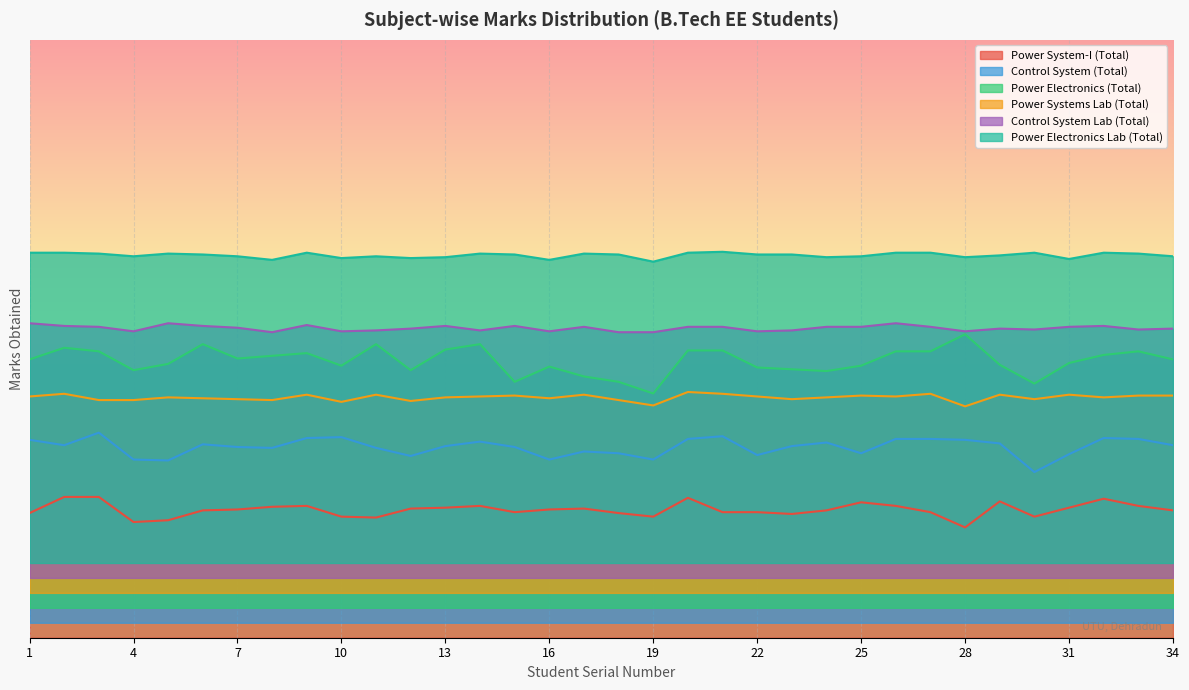

The Control System (Total) series shows 66.8 at 9. True or false?

True